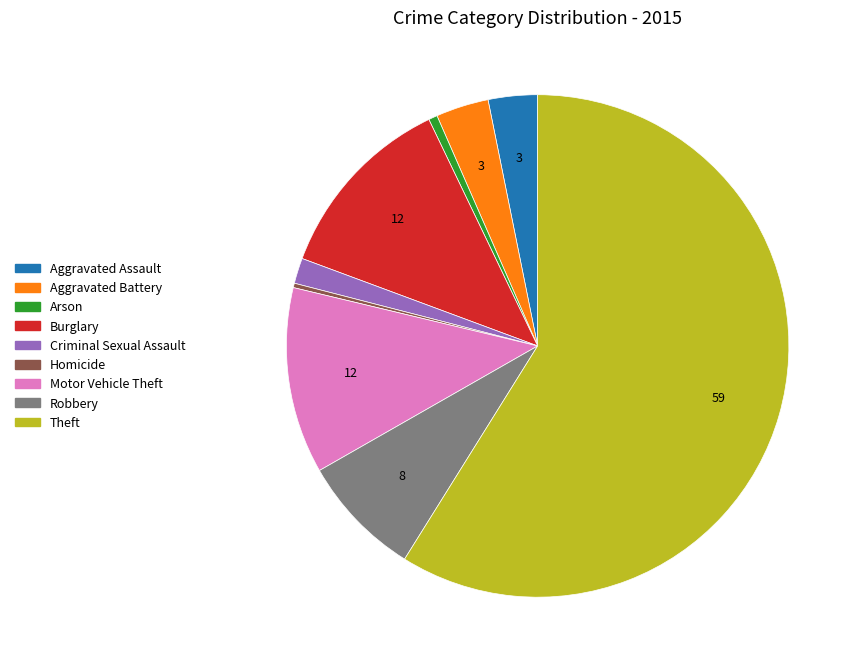

Count the number of slices in the pie.

9